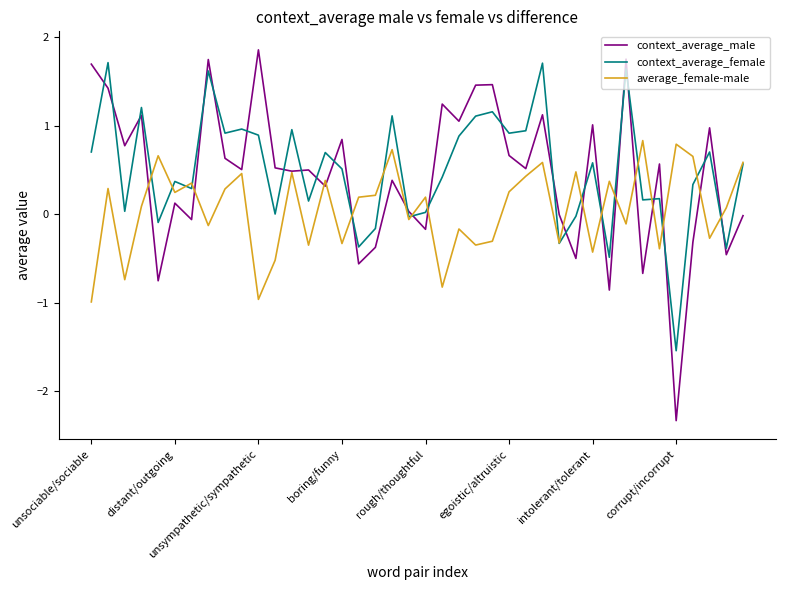

Does the chart display data point markers on the line(s)?

No